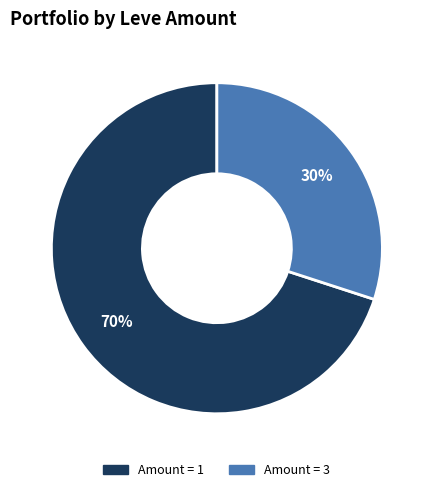

Is there a majority slice in this chart?

Yes